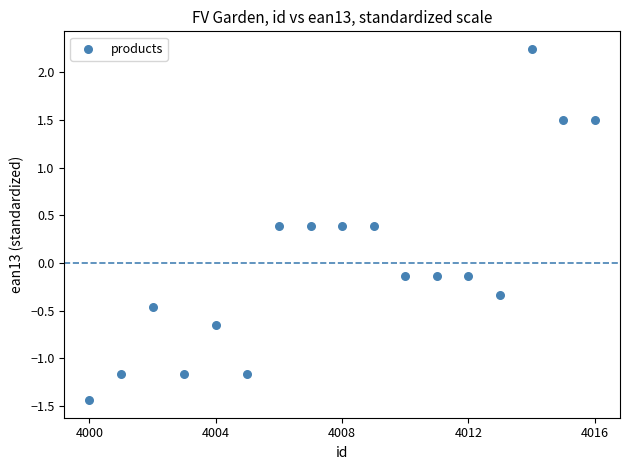

What is the range of Y values (max minus min)?

3.7